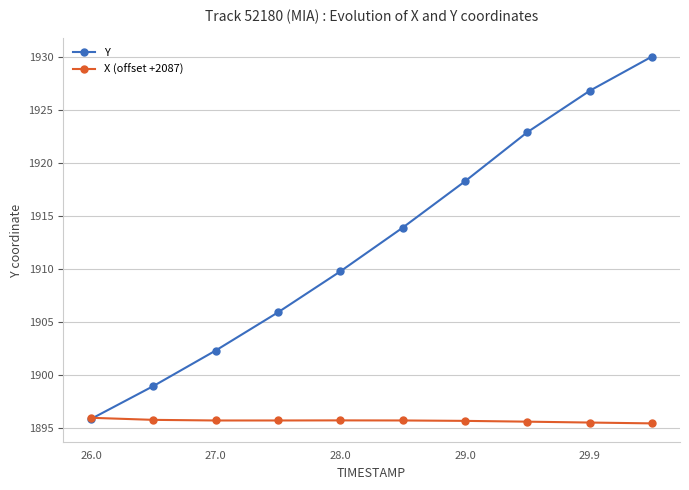

How many times do Y and X (offset +2087) cross each other?

1